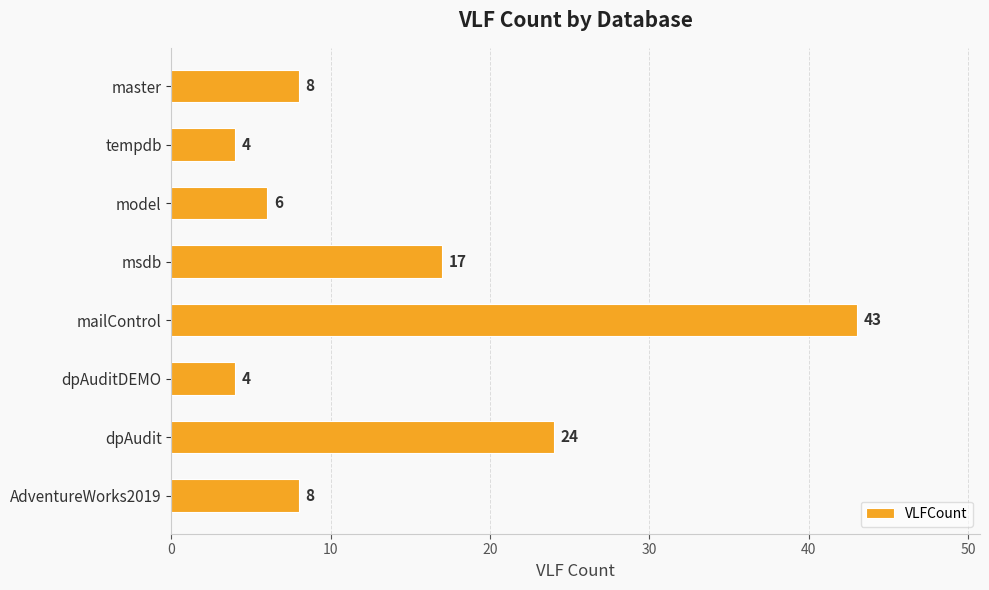

The value at dpAuditDEMO is 6. True or false?

False